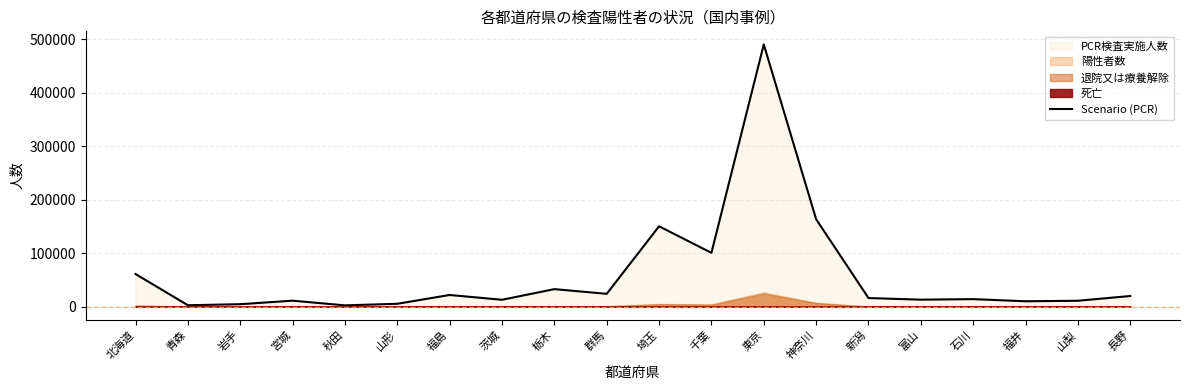

How many values are below 15966?

10